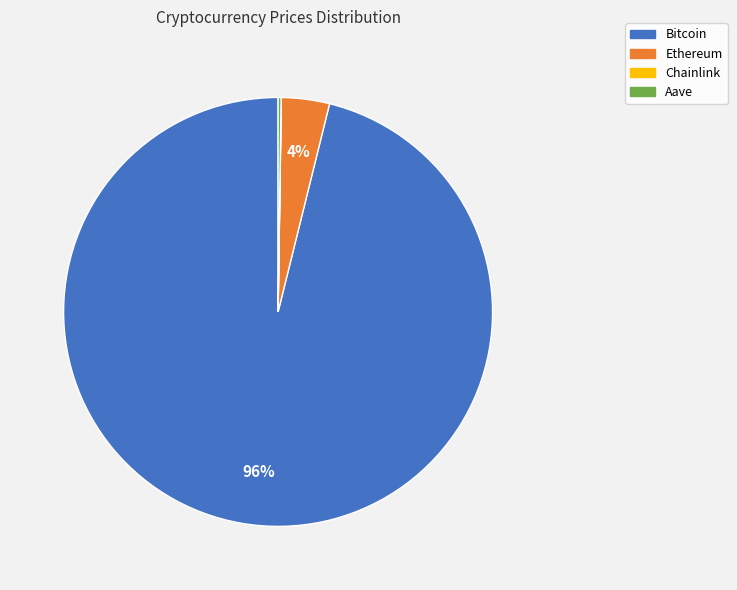

Between Bitcoin and Ethereum, which is larger?

Bitcoin